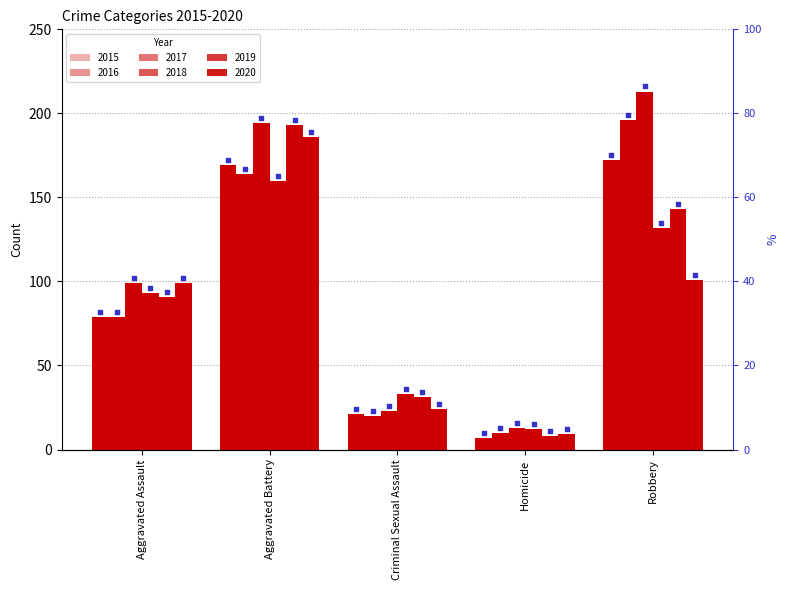

What is the total value across all series at Homicide?

59